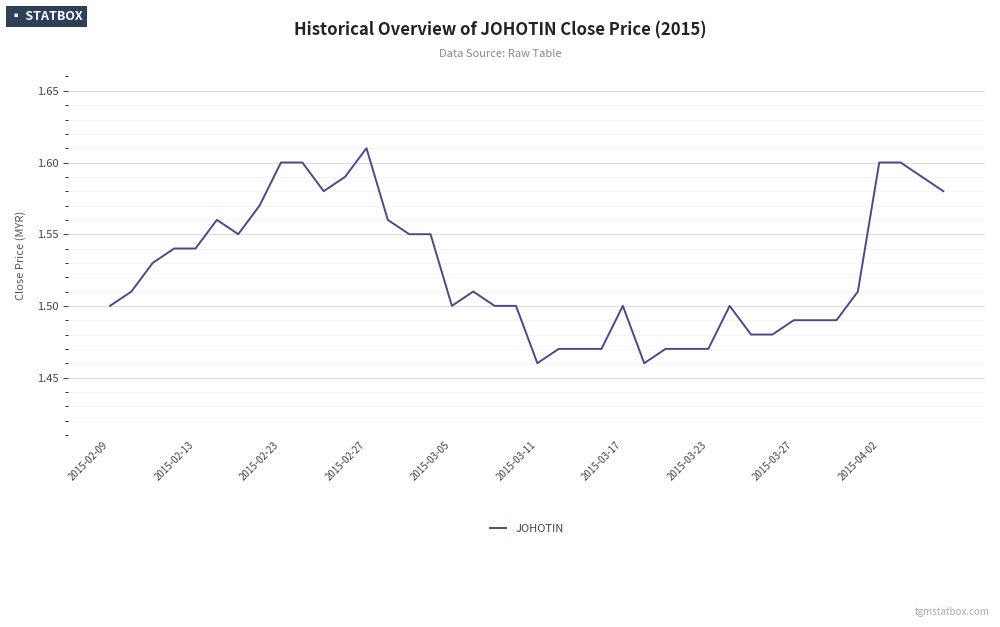

How many interior local valleys (lower than both neighbors) does the data have?

5